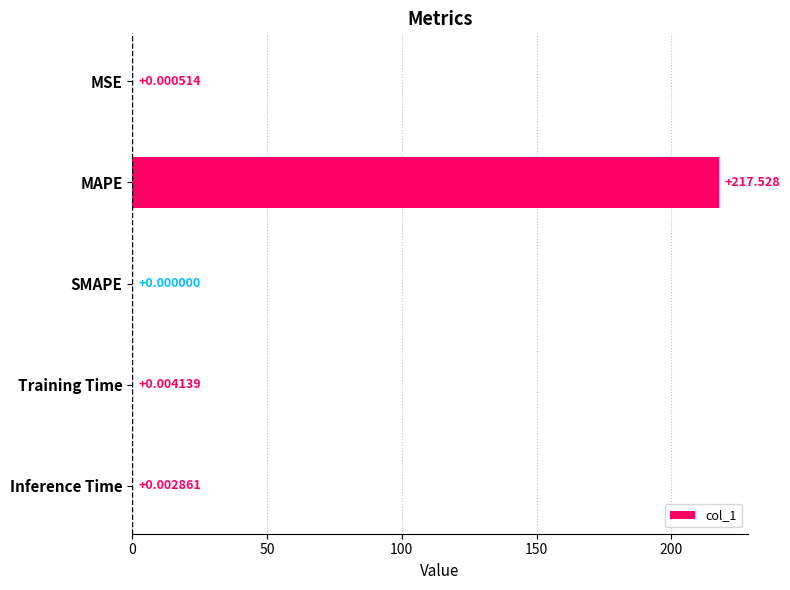

Which category has the highest value across all series?

MAPE